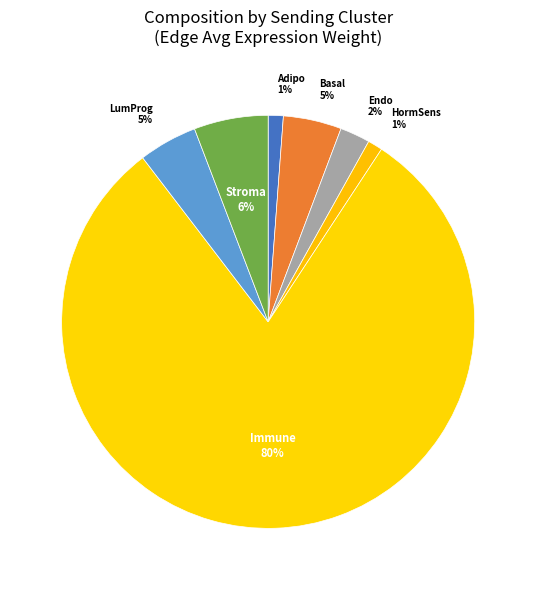

How many segments does this pie chart have?

7